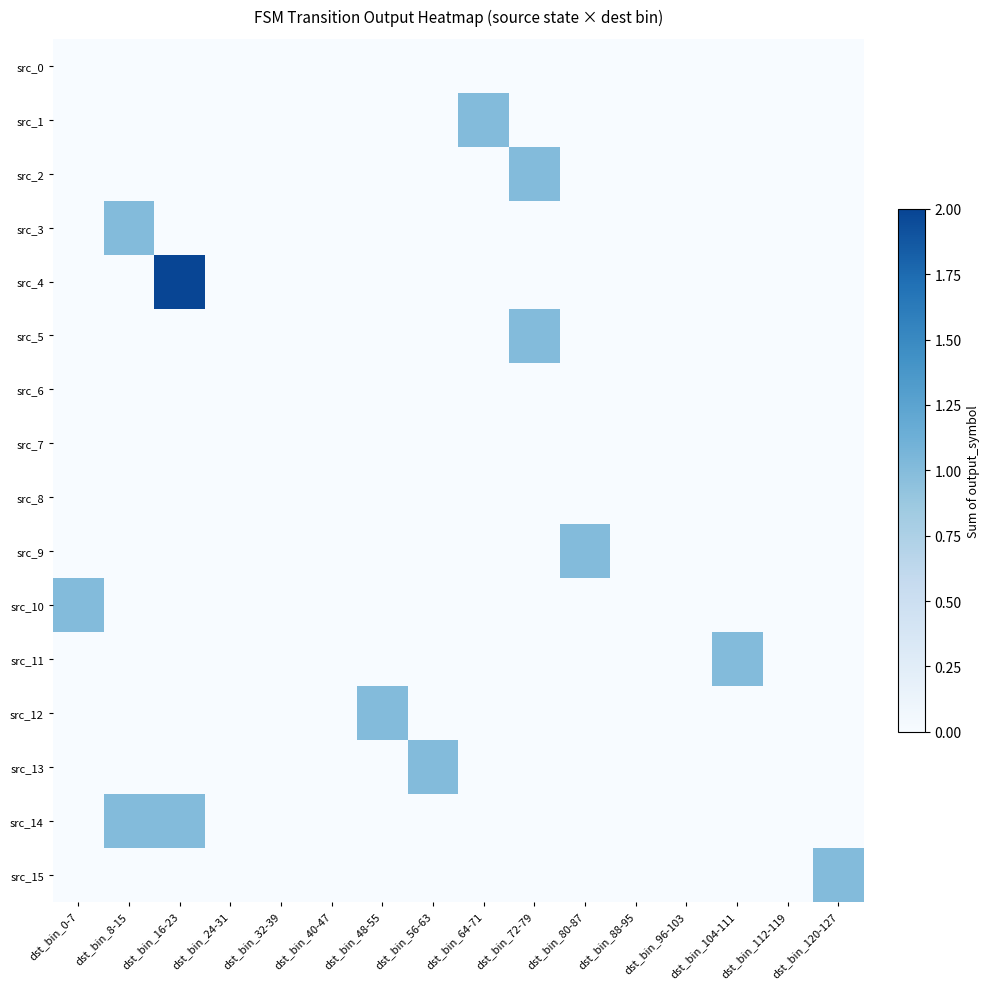

At how many categories does at least one series exceed 1?

1